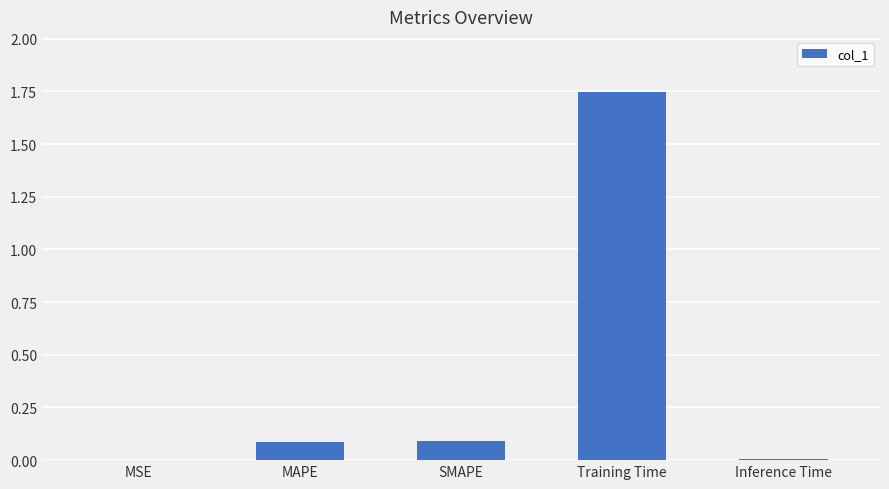

The chart shows a value of 0.1 at SMAPE. True or false?

True